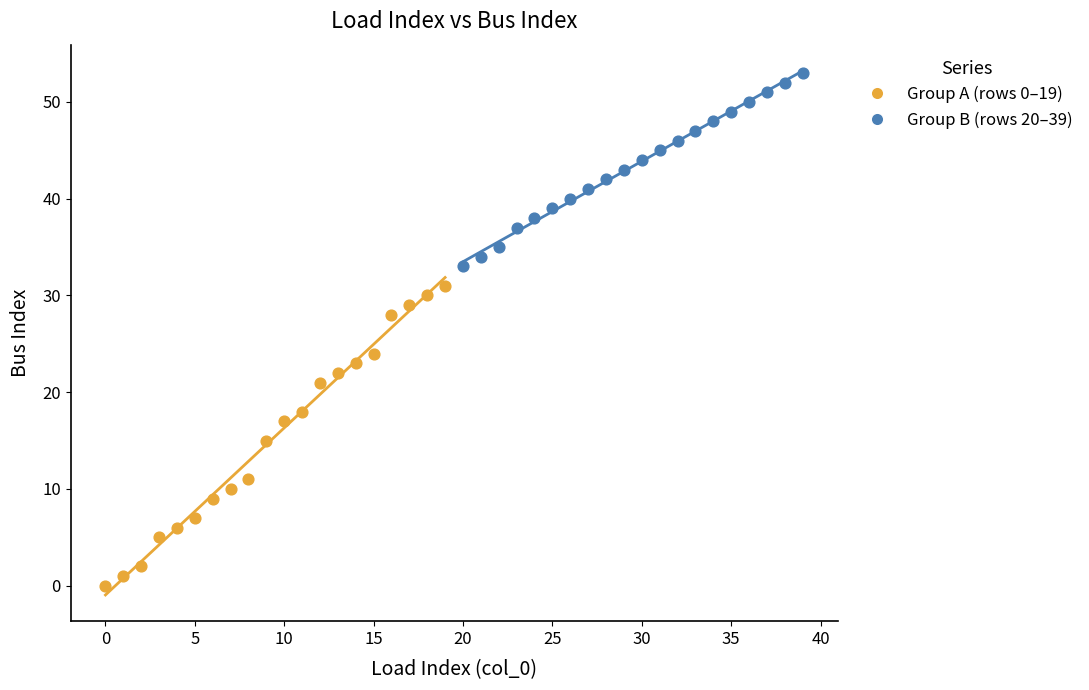

Which series contains the lowest Y value?

Group A (rows 0–19)